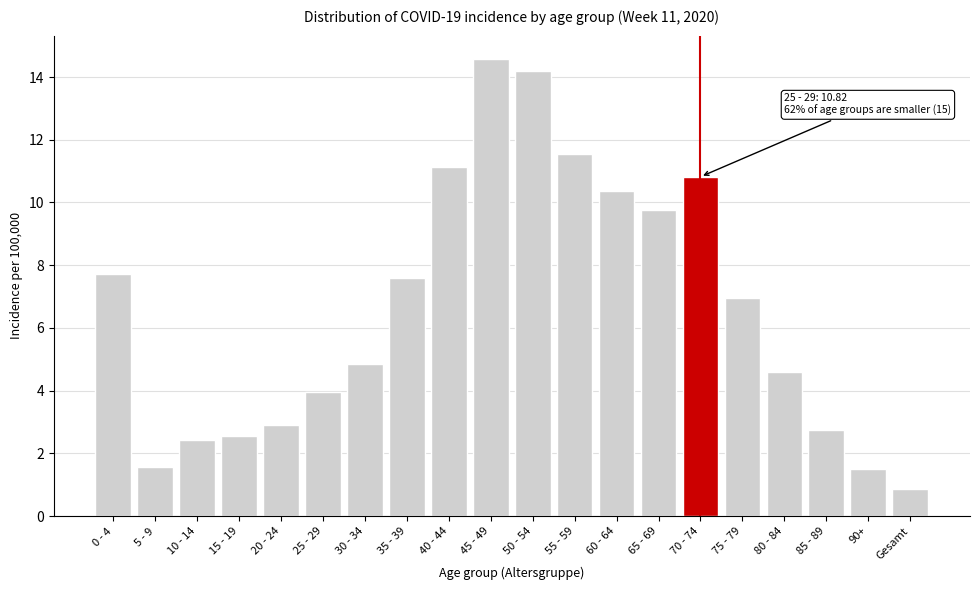

At which category does the chart reach its peak across all series?

45 - 49